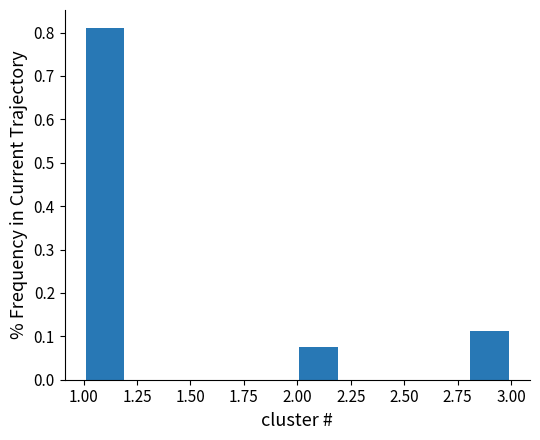

Which range on the x-axis has the tallest bar?

1.0 to 1.2